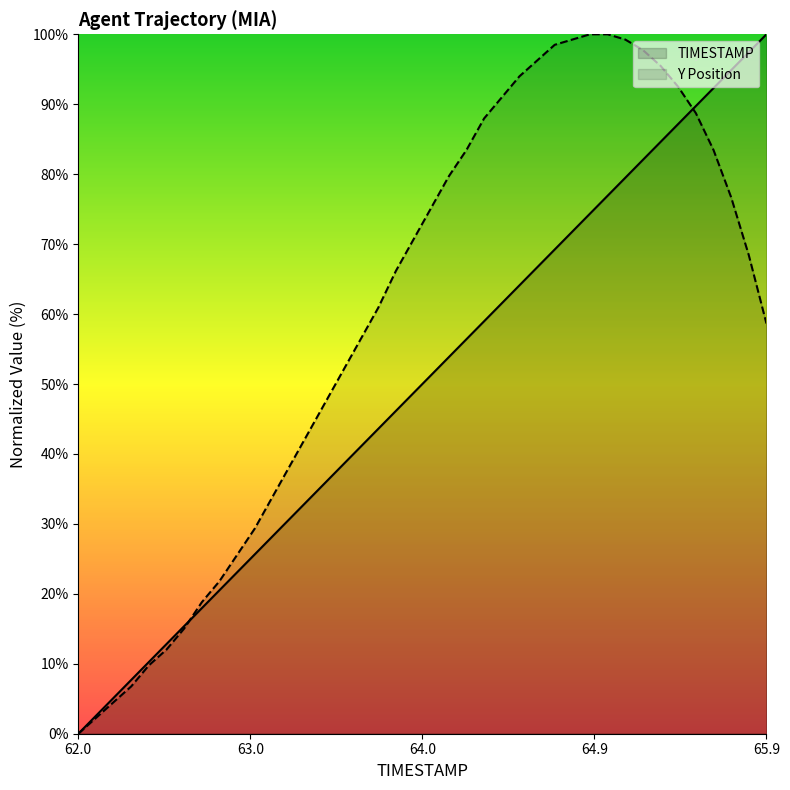

What position from the right is 65.3?

7